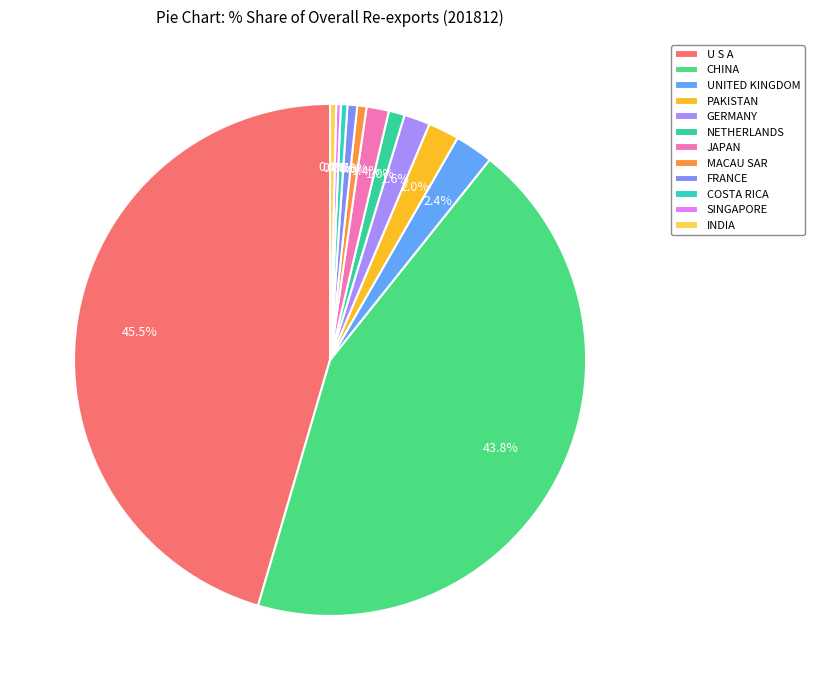

To the nearest percent, what is the difference between the NETHERLANDS and CHINA slice percentages?

43%